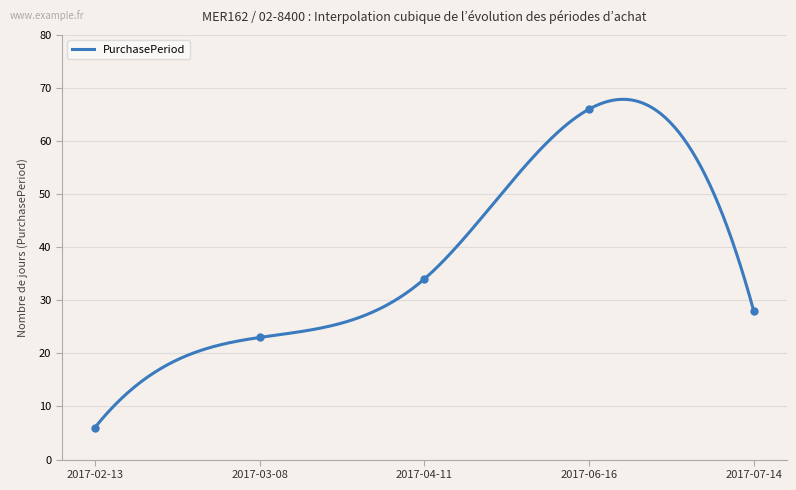

What is the sum of all values?

157